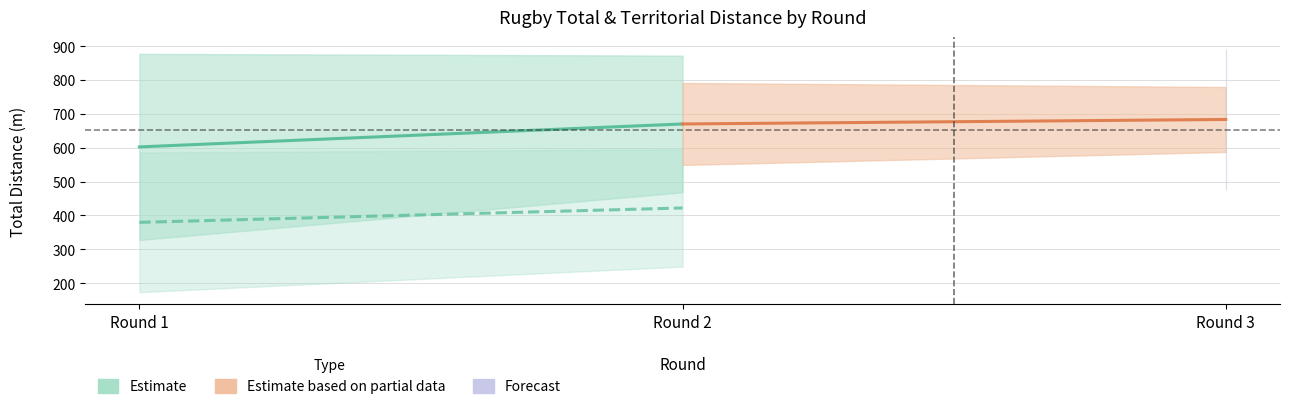

Is this an area chart (filled region under the line)?

No